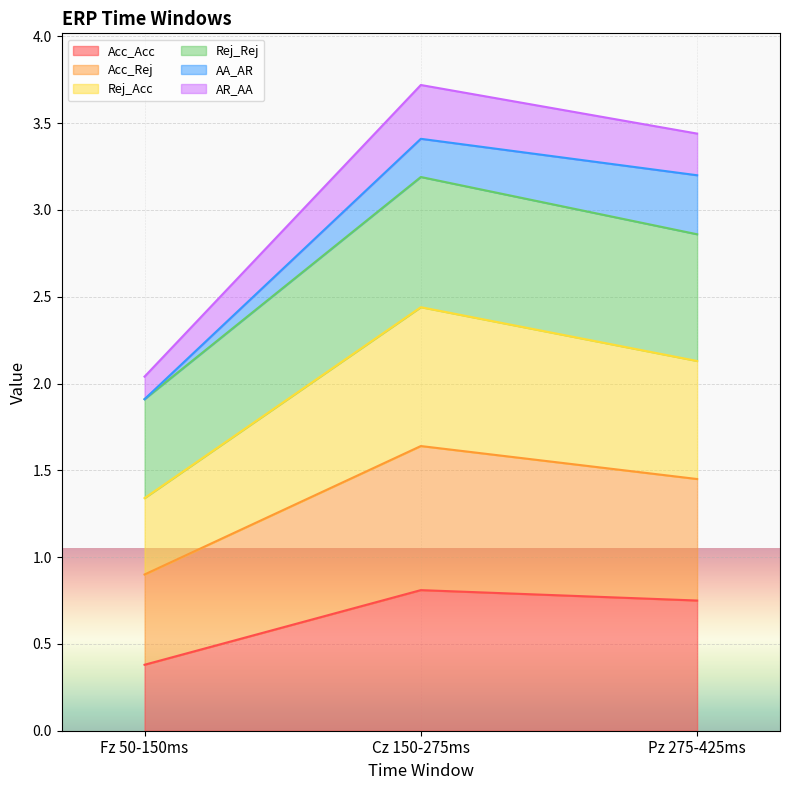

What is the label of the 1st point from the left?

Fz 50-150ms